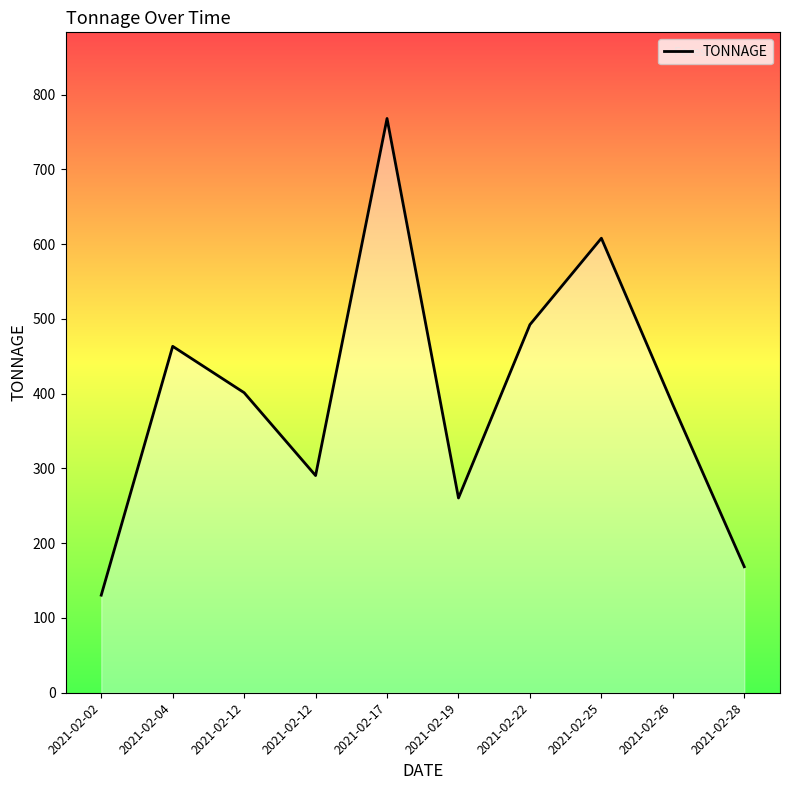

The value at 2021-02-25 is 608.0. True or false?

True